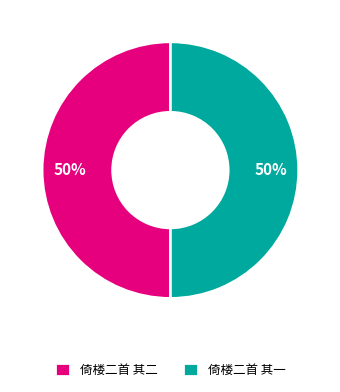

To the nearest percent, what is the average slice percentage?

50%